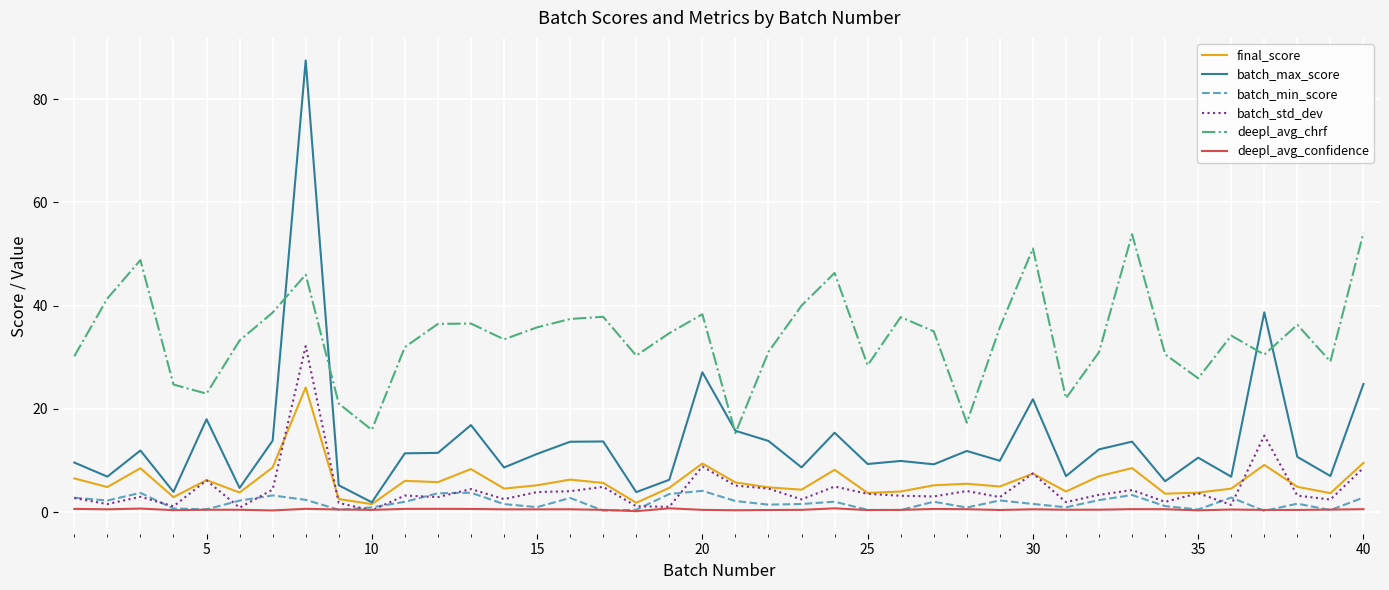

What are all the series names shown in the legend?

final_score, batch_max_score, batch_min_score, batch_std_dev, deepl_avg_chrf, deepl_avg_confidence